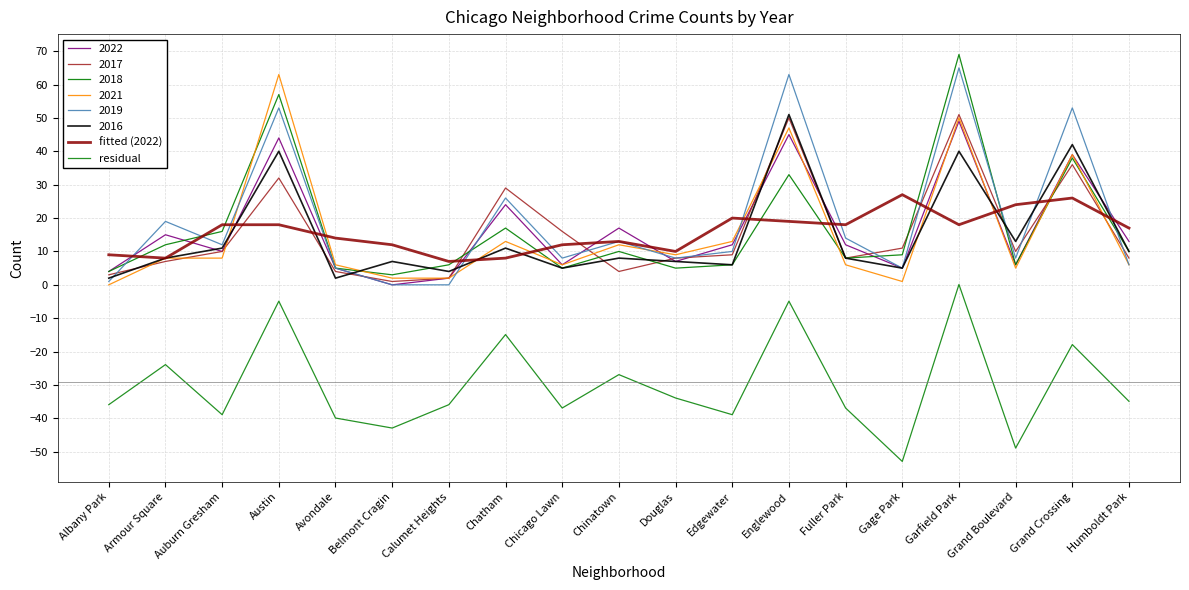

The fitted (2022) series shows 13.9 at Gage Park. True or false?

False